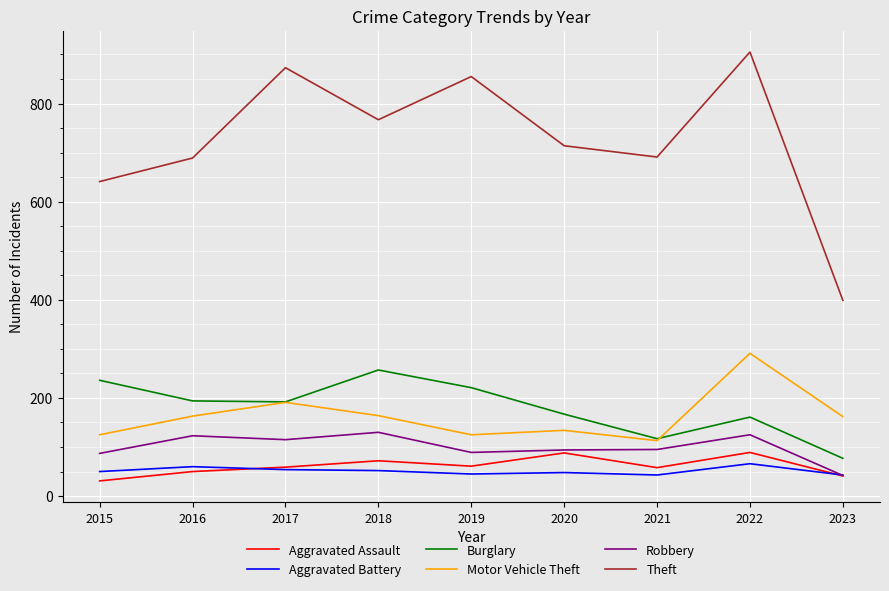

At 2018, list the series in order from largest to smallest.

Theft, Burglary, Motor Vehicle Theft, Robbery, Aggravated Assault, Aggravated Battery